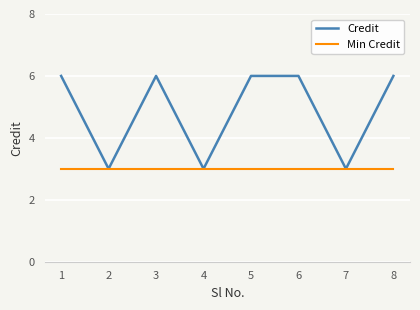

Does the chart have visible grid lines?

Yes